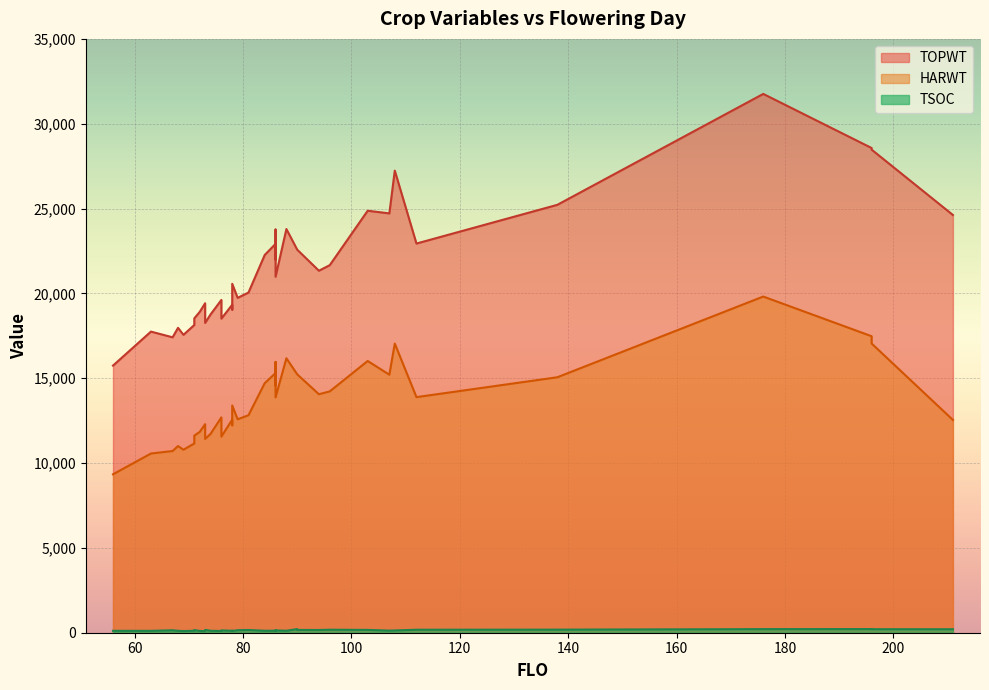

What is the difference between the maximum and second lowest values in the HARWT series?

9253